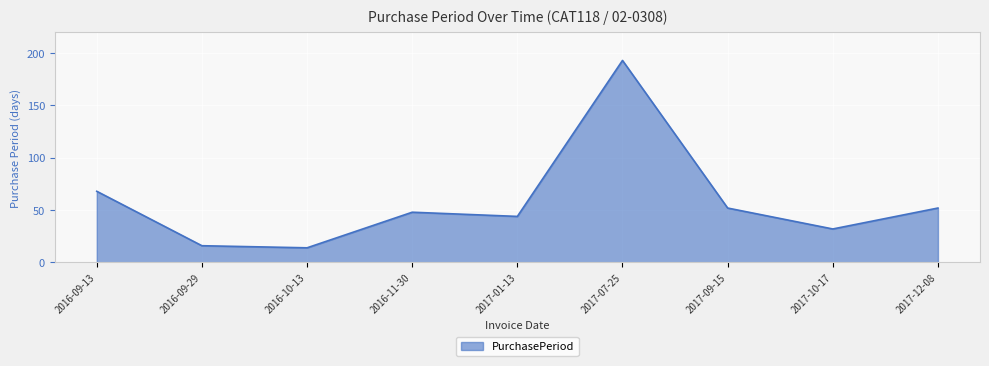

Which category has the highest value across all series?

2017-07-25